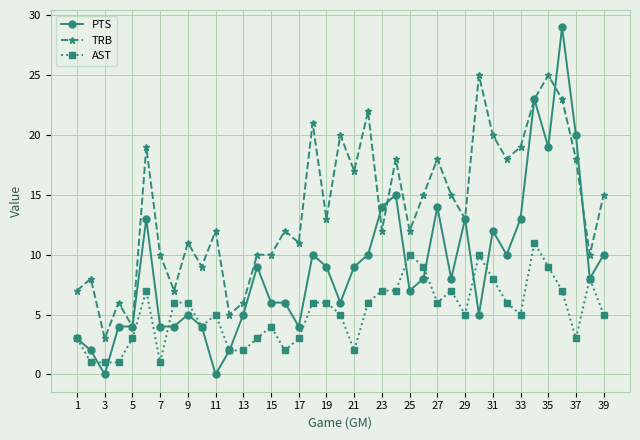

True or false: PTS has more than 0 interior local peaks.

True